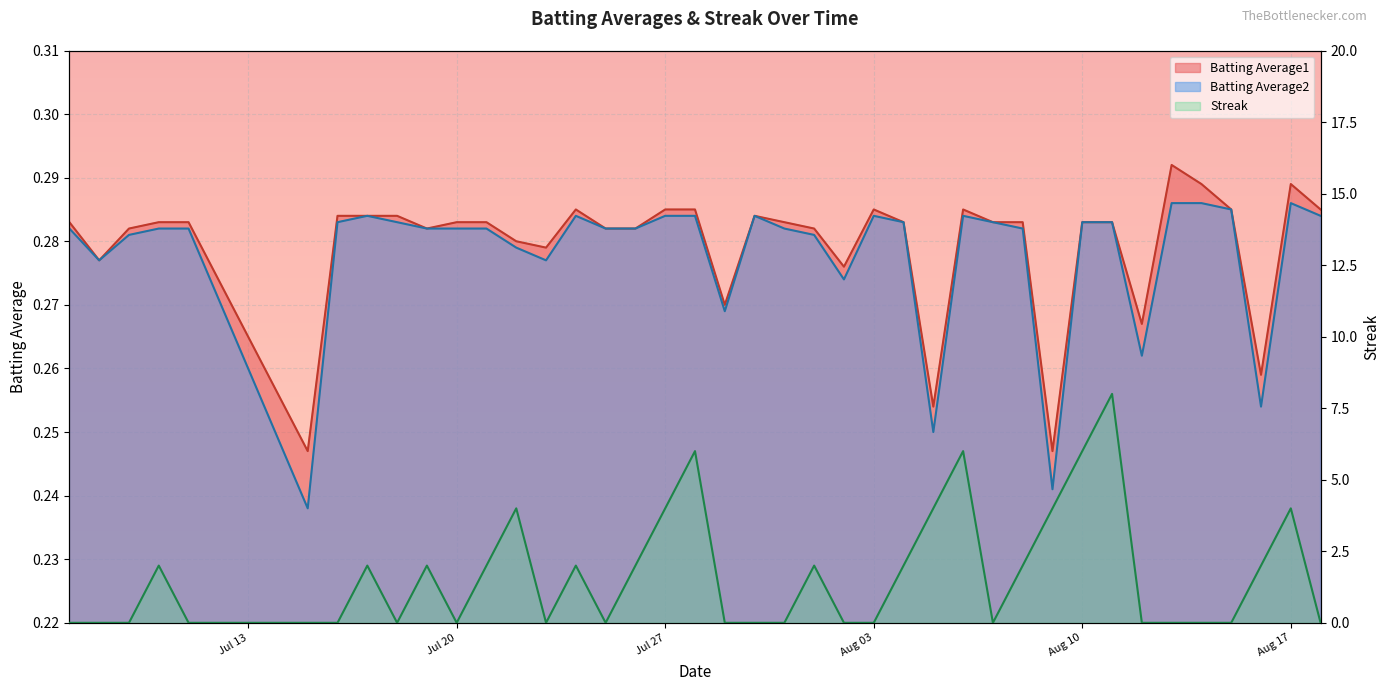

Reading left to right, extract all data points from this chart.

Batting Average1: 0.3	0.3	0.3	0.3	0.3	0.2	0.3	0.3	0.3	0.3	0.3	0.3	0.3	0.3	0.3	0.3	0.3	0.3	0.3	0.3	0.3	0.3	0.3	0.3	0.3	0.3	0.3	0.3	0.3	0.3	0.2	0.3	0.3	0.3	0.3	0.3	0.3	0.3	0.3	0.3
Batting Average2: 0.3	0.3	0.3	0.3	0.3	0.2	0.3	0.3	0.3	0.3	0.3	0.3	0.3	0.3	0.3	0.3	0.3	0.3	0.3	0.3	0.3	0.3	0.3	0.3	0.3	0.3	0.2	0.3	0.3	0.3	0.2	0.3	0.3	0.3	0.3	0.3	0.3	0.3	0.3	0.3
Streak: 0.0	0.0	0.0	2.0	0.0	0.0	0.0	2.0	0.0	2.0	0.0	2.0	4.0	0.0	2.0	0.0	2.0	4.0	6.0	0.0	0.0	0.0	2.0	0.0	0.0	2.0	4.0	6.0	0.0	2.0	4.0	6.0	8.0	0.0	0.0	0.0	0.0	2.0	4.0	0.0